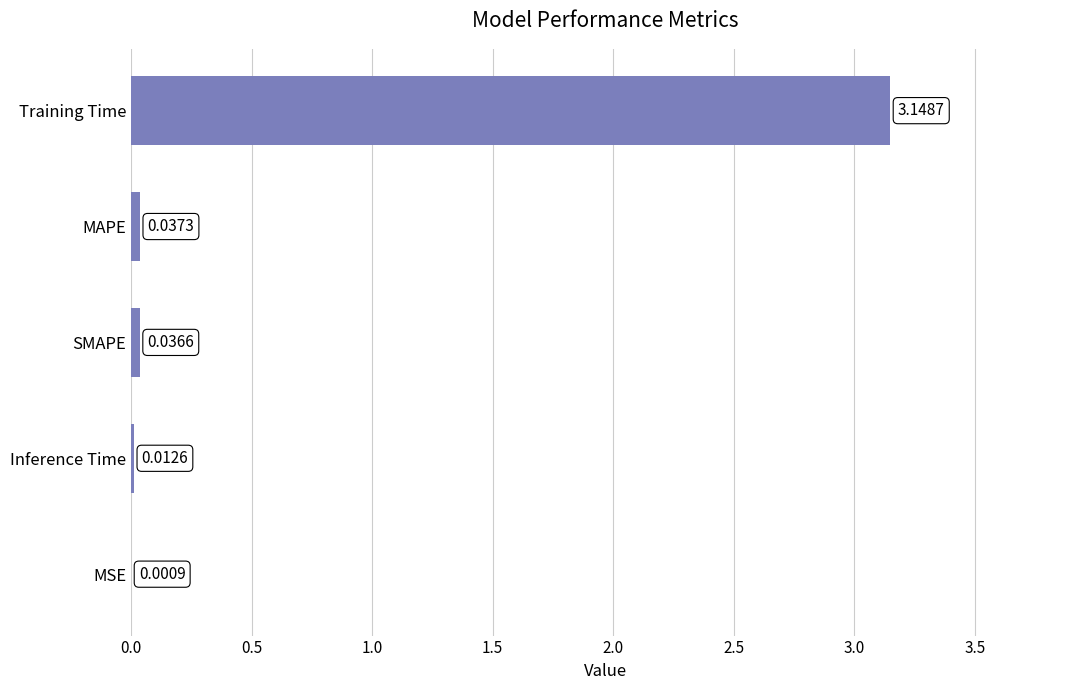

At which category does the chart reach its peak across all series?

Training Time